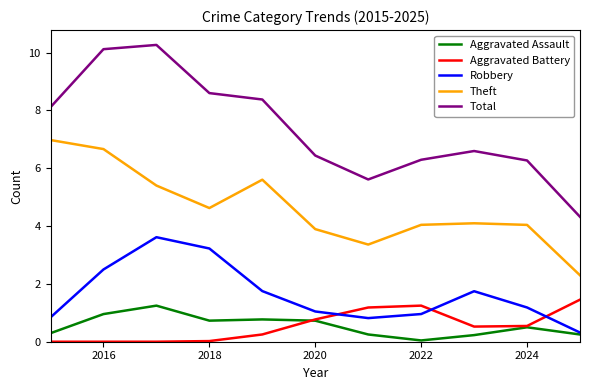

What is the lowest value of the Theft series?

2.3